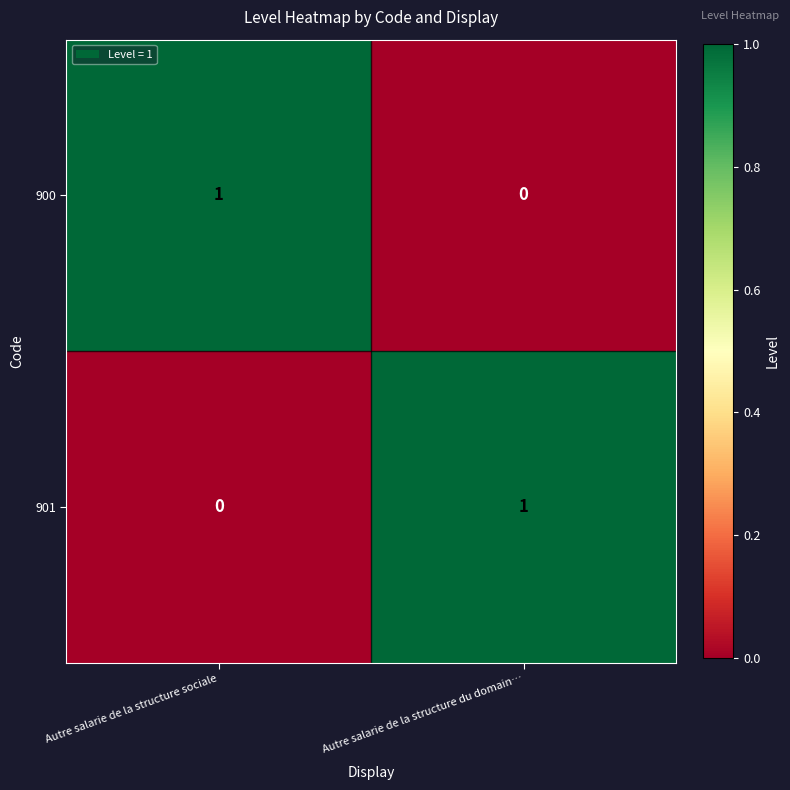

At which label does 900 reach its peak?

Autre salarie de la structure sociale